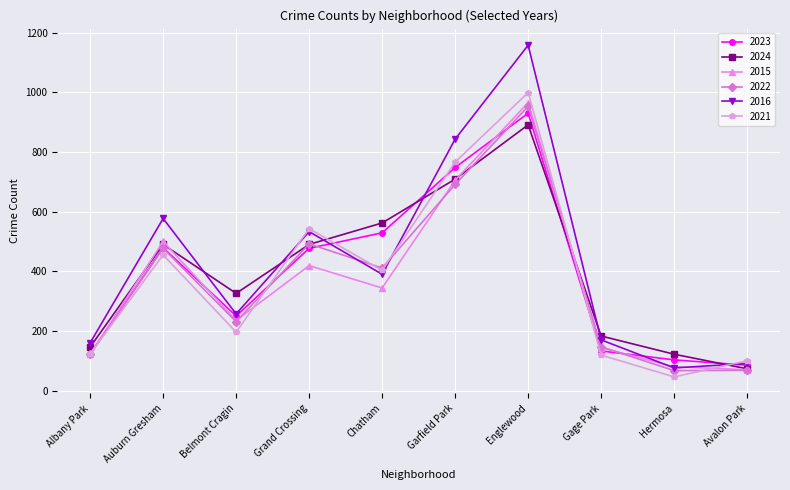

Read the 2024 value at Gage Park.

183